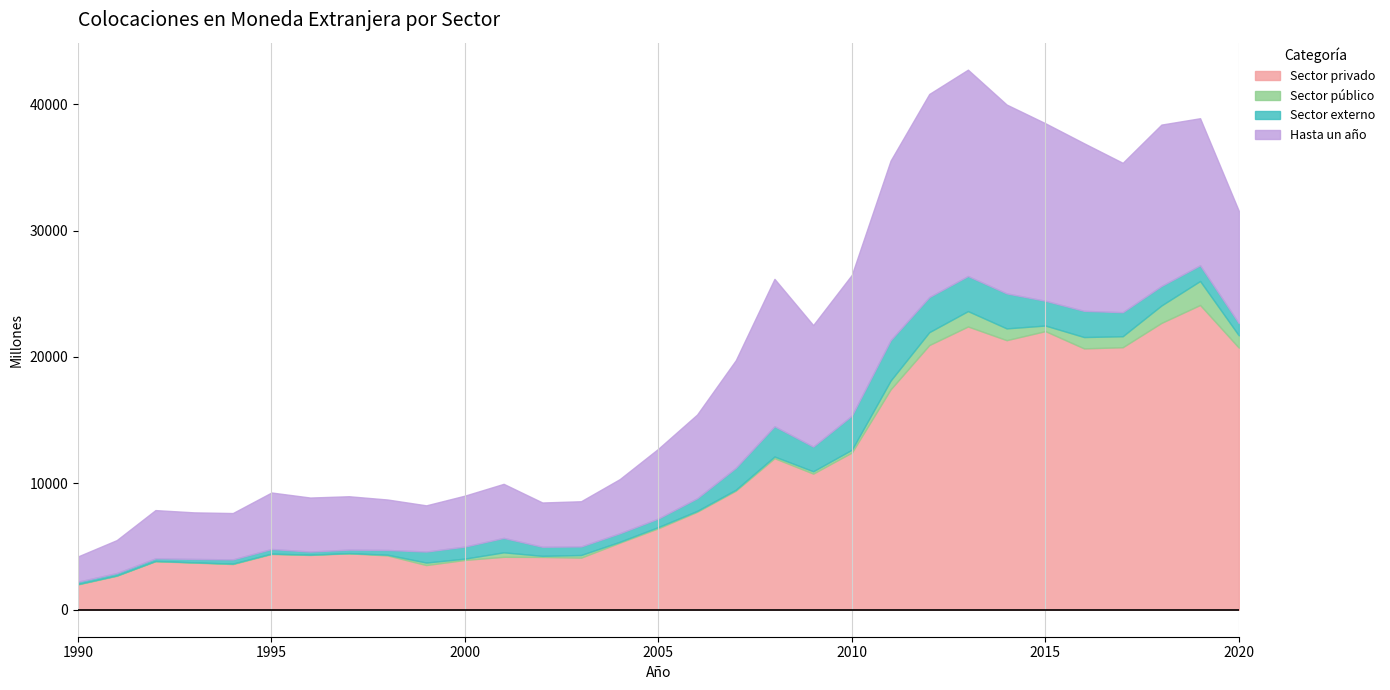

Reading left to right, transcribe all the data shown in this chart.

Sector privado: 2006	2688	3839	3729	3614	4410	4334	4461	4297	3534	3942	4187	4179	4121	5303	6448	7749	9419	11990	10771	12440	17433	20940	22412	21329	22044	20678	20770	22693	24113	20739
Sector público: 26	22	18	20	31	29	23	17	54	197	102	355	84	208	69	95	66	71	133	183	220	691	1020	1216	931	442	897	869	1378	1896	969
Sector externo: 187	191	207	271	336	366	245	278	378	872	954	1141	720	678	676	679	1004	1739	2398	1955	2703	3199	2778	2776	2771	1960	2074	1902	1546	1245	972
Hasta un año: 2000	2608	3819	3683	3668	4470	4274	4223	3991	3656	4031	4277	3502	3576	4285	5524	6625	8514	11658	9613	11140	14211	16070	16327	14940	14047	13261	11819	12768	11635	8887